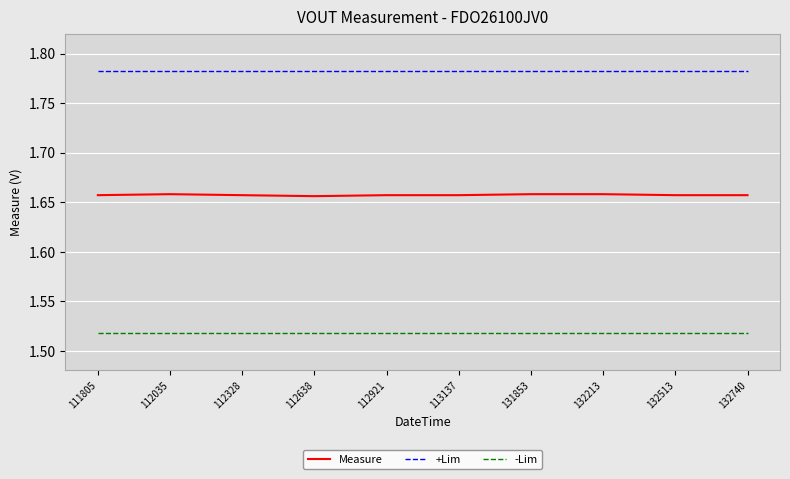

True or false: -Lim and +Lim intersect in this chart.

False